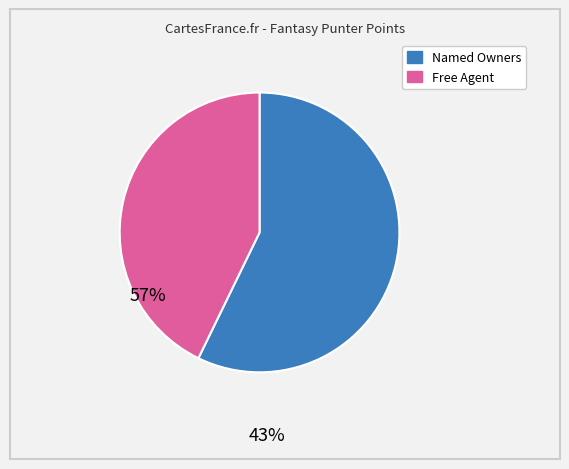

Is there any slice that represents more than half of the pie?

Yes